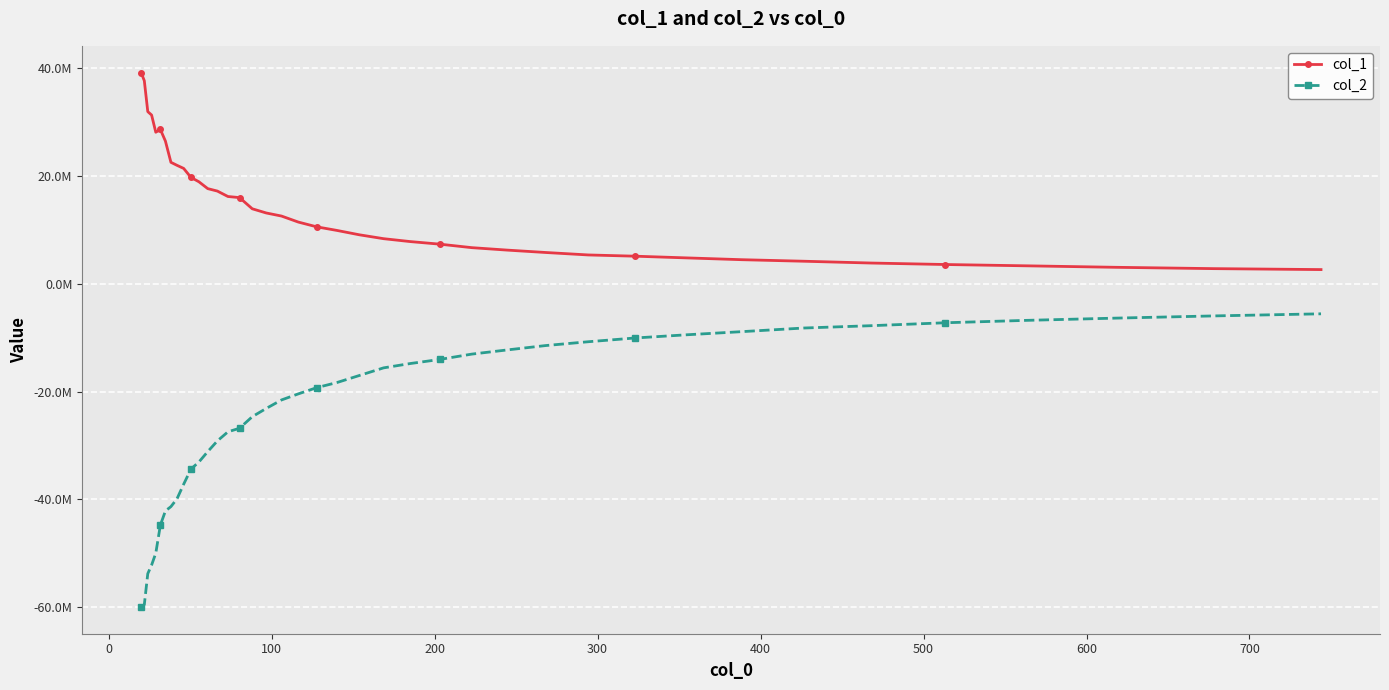

Does the chart have visible grid lines?

Yes